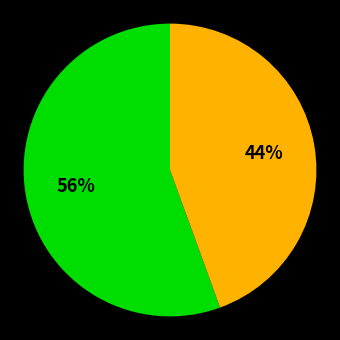

Is there any slice that represents more than half of the pie?

Yes